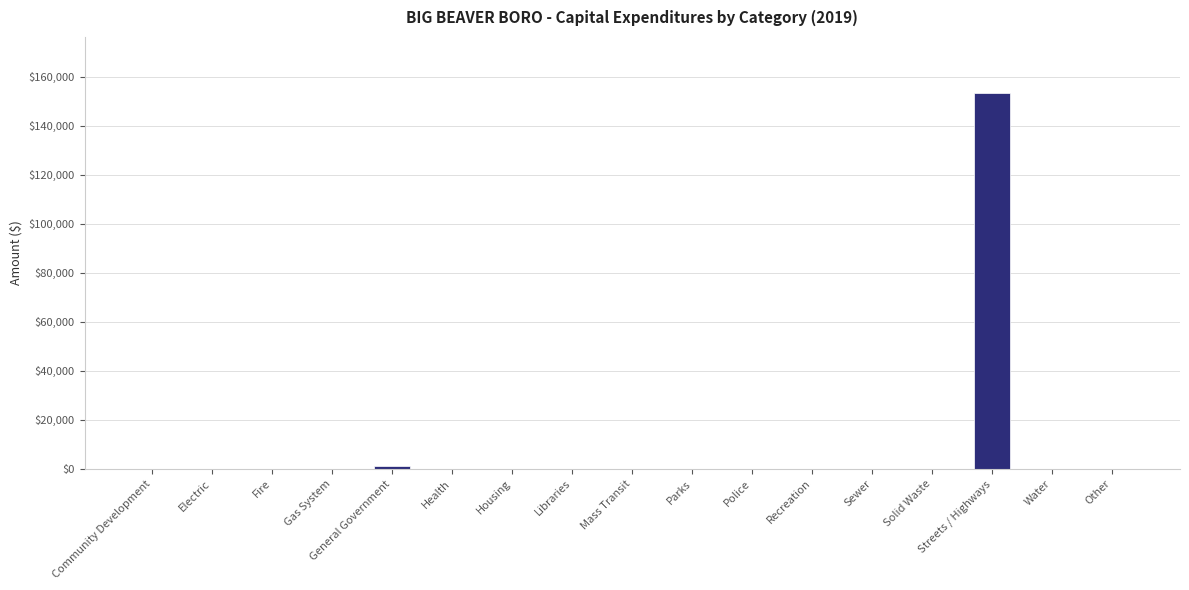

Reading right to left, what are all the values shown in this chart?

0	0	153217	0	0	0	0	0	0	0	0	0	1040	0	0	0	0